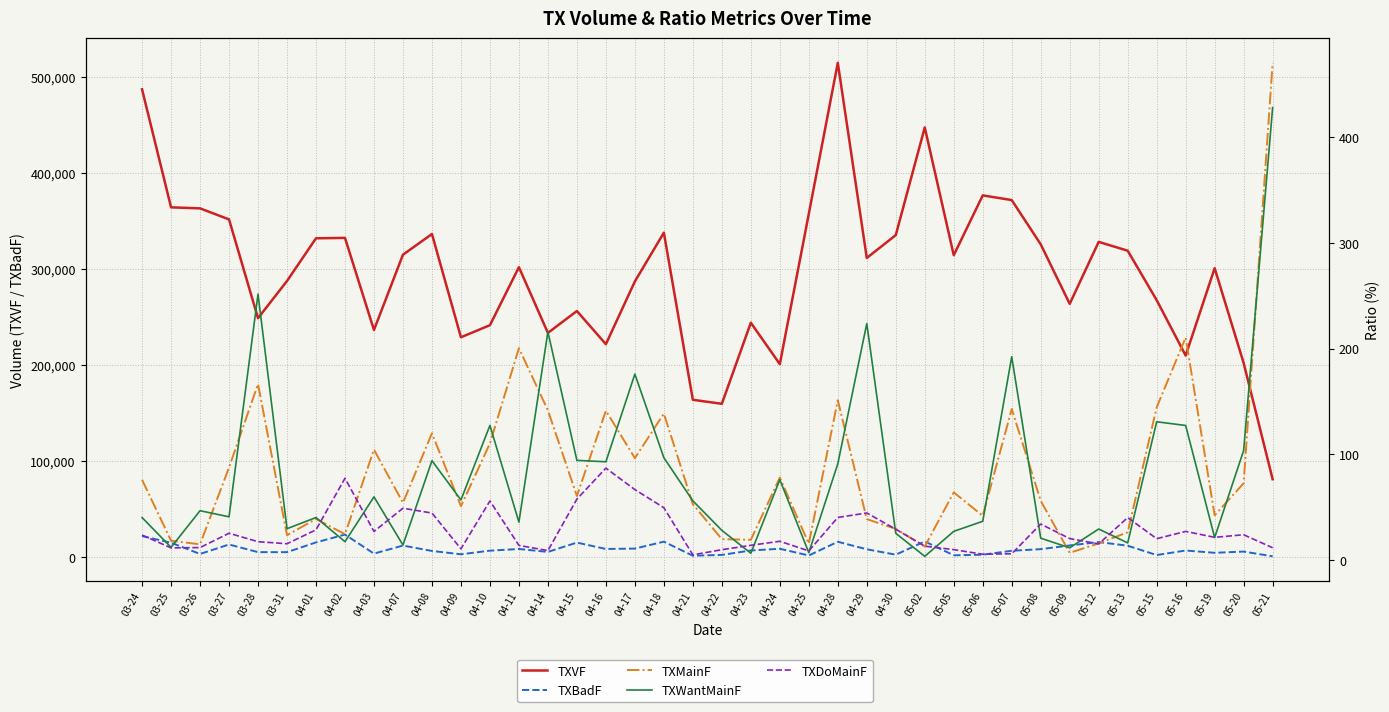

What is the smallest value displayed?

3.5